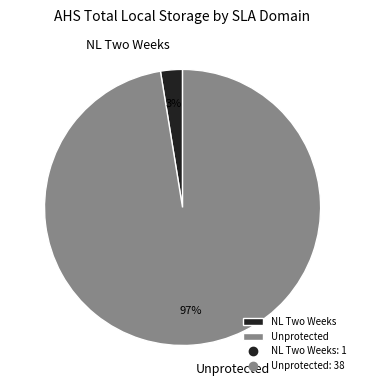

To the nearest percent, what is the average slice percentage?

50%